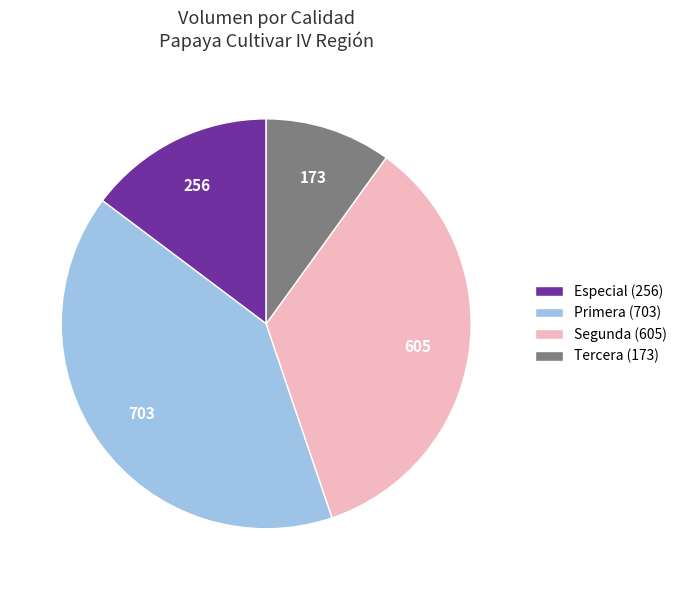

Is it true that Especial (256) is 15% of the pie?

True